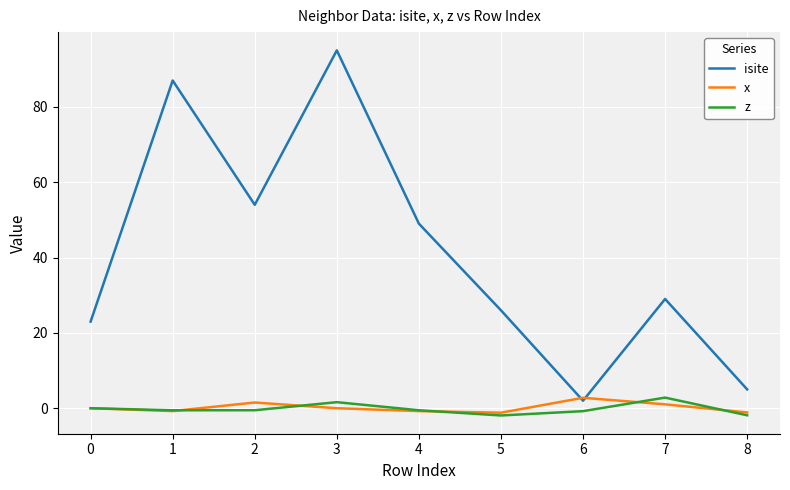

Is it true that isite equals 23.0 at 0?

True